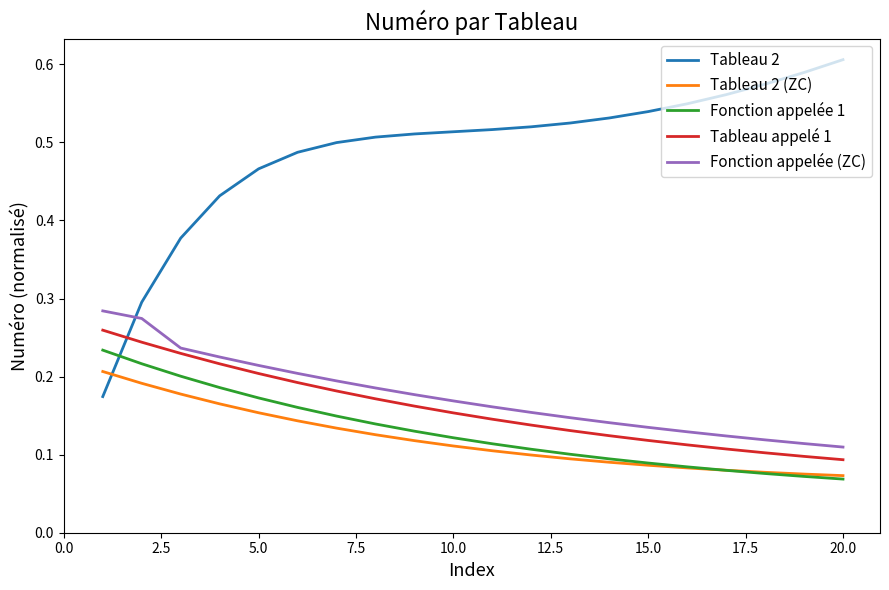

True or false: Fonction appelée (ZC) and Fonction appelée 1 intersect in this chart.

False